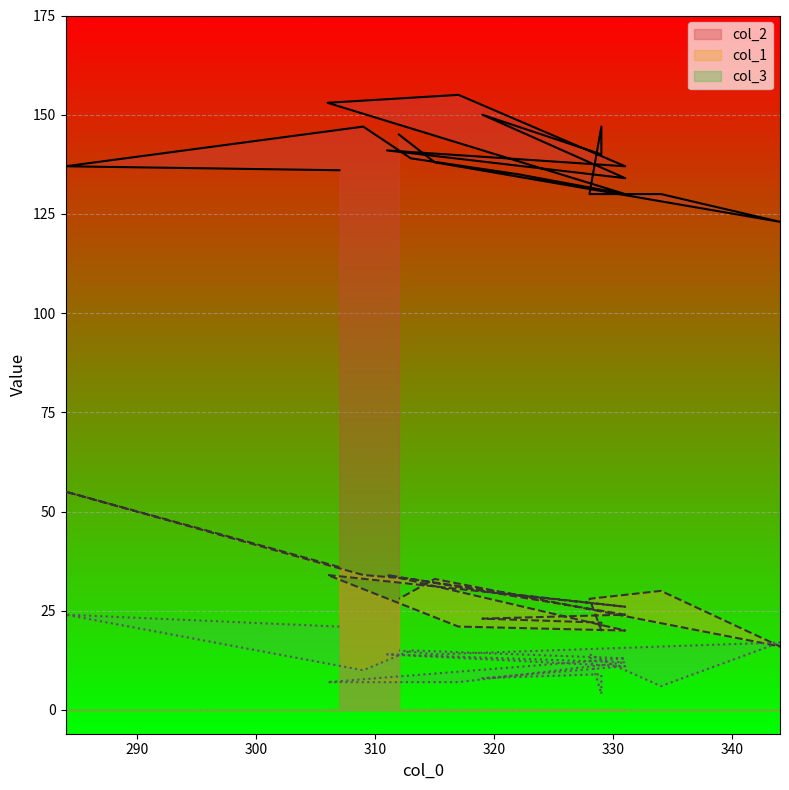

Between 329 and 284, which is larger?

329